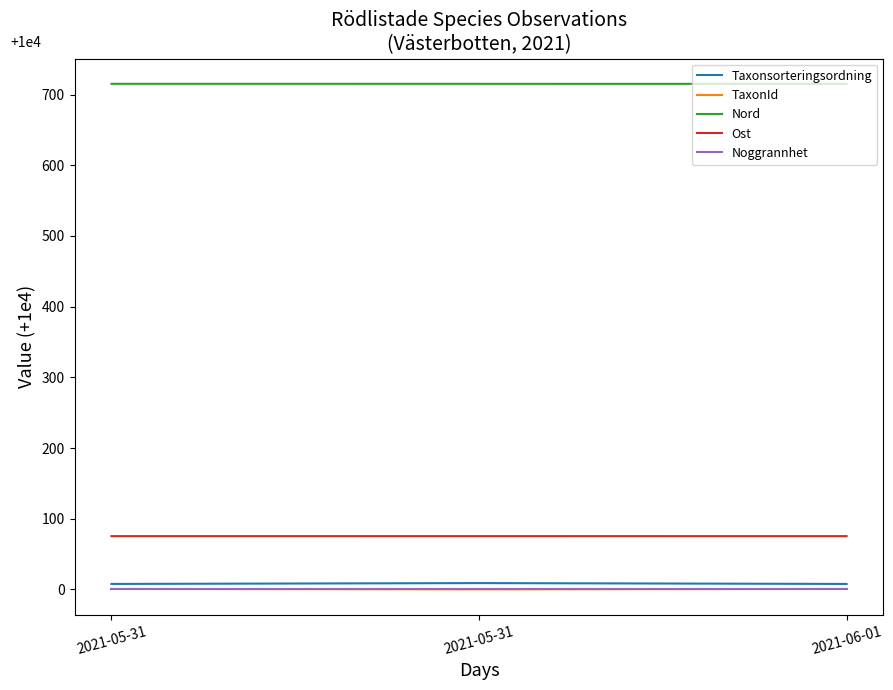

What are all the series names shown in the legend?

Taxonsorteringsordning, TaxonId, Nord, Ost, Noggrannhet